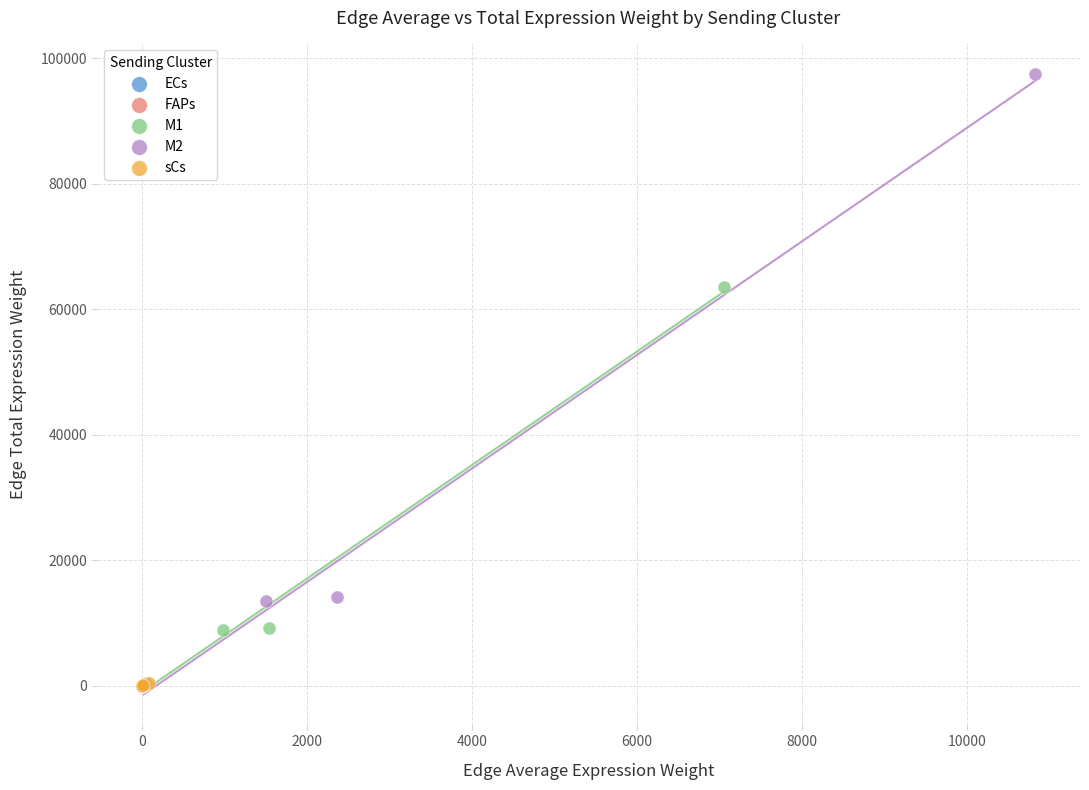

Which series has the largest Y range (max minus min)?

M2